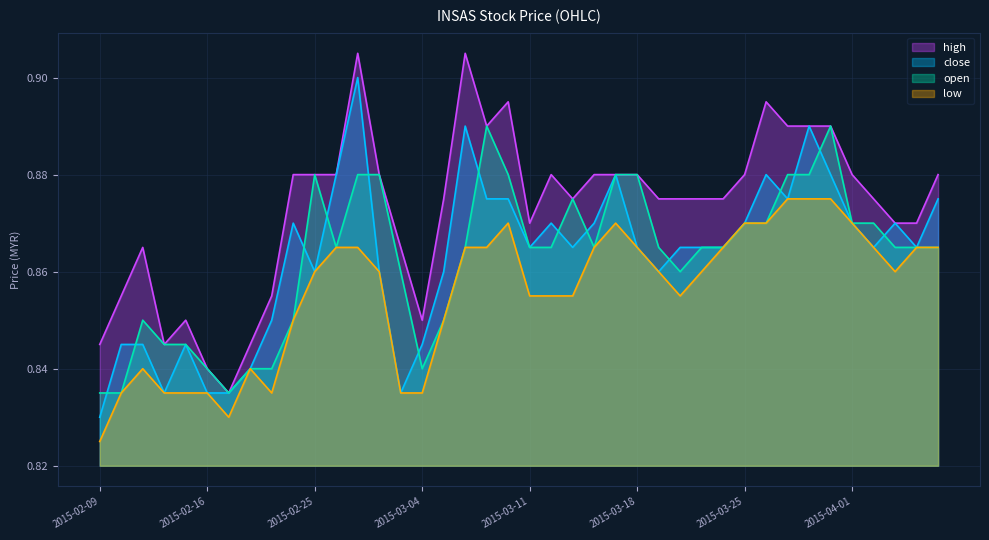

Does the chart display data point markers on the line(s)?

No